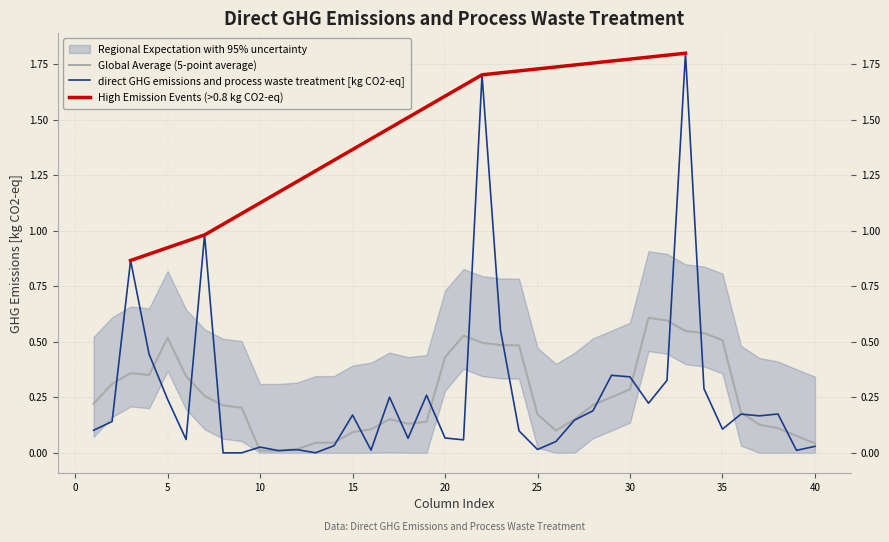

Reading left to right, transcribe all the data shown in this chart.

0.1	0.1	0.9	0.4	0.2	0.1	1.0	0.0	0.0	0.0	0.0	0.0	0.0	0.0	0.2	0.0	0.3	0.1	0.3	0.1	0.1	1.7	0.6	0.1	0.0	0.1	0.1	0.2	0.3	0.3	0.2	0.3	1.8	0.3	0.1	0.2	0.2	0.2	0.0	0.0